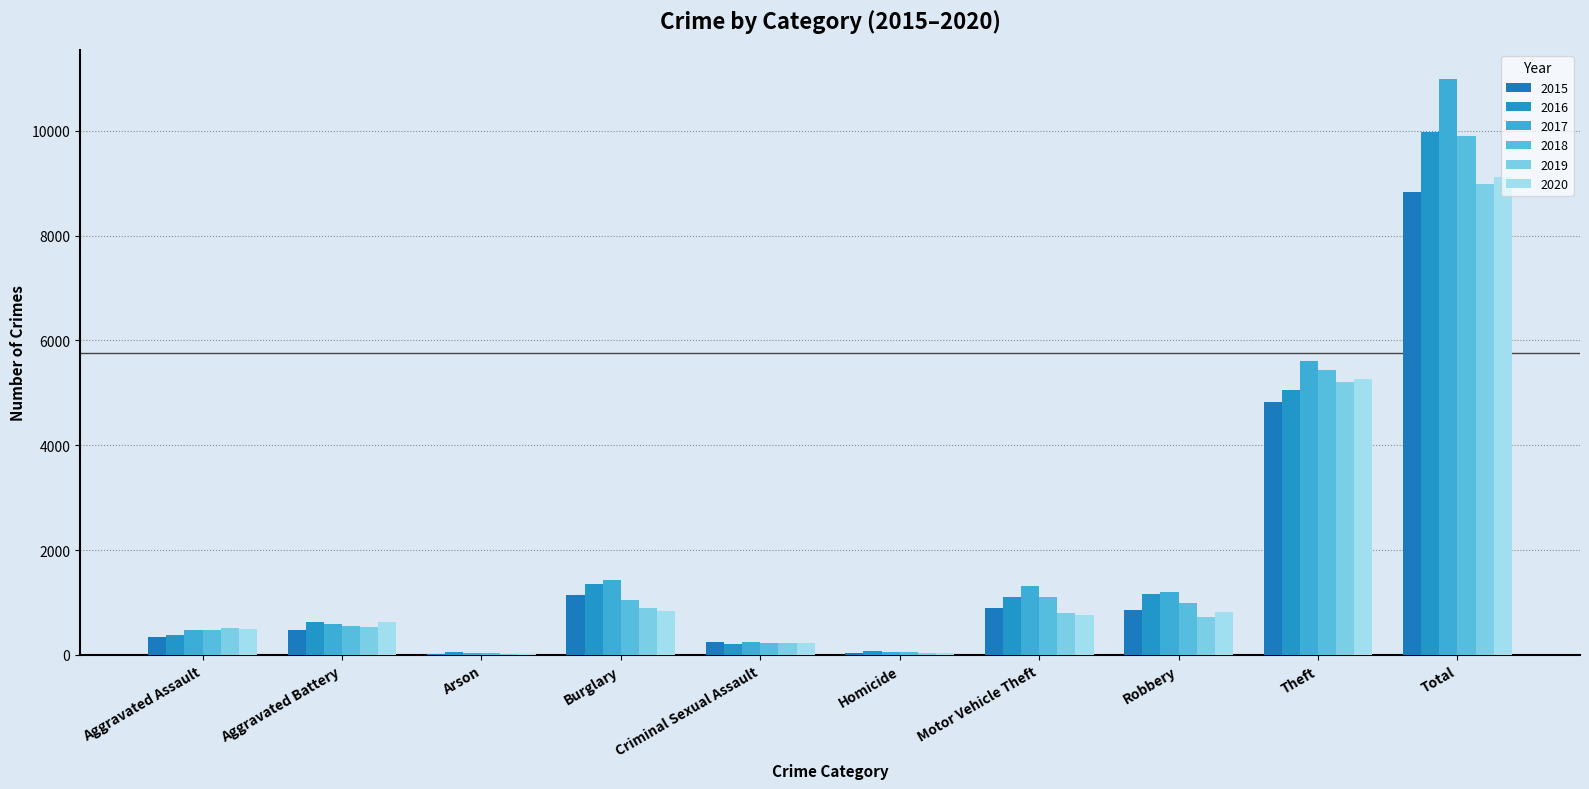

At which category is the sum across all series the highest?

Total